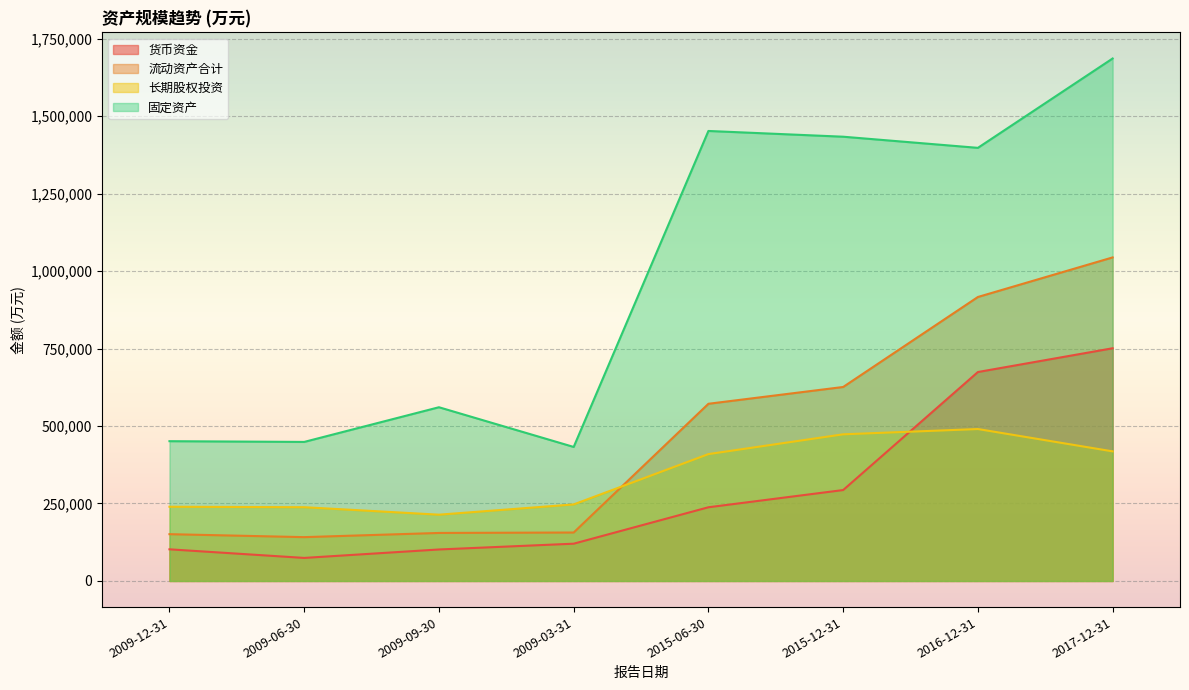

Where is the first local minimum for 固定资产?

2009-06-30